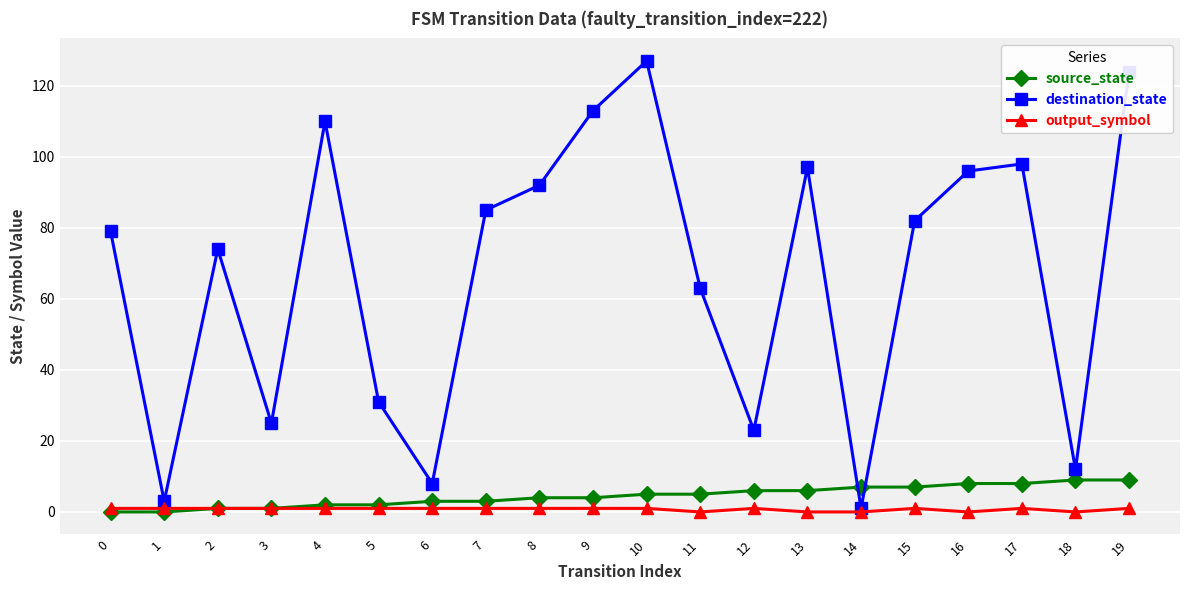

How many lines are shown in the chart?

3